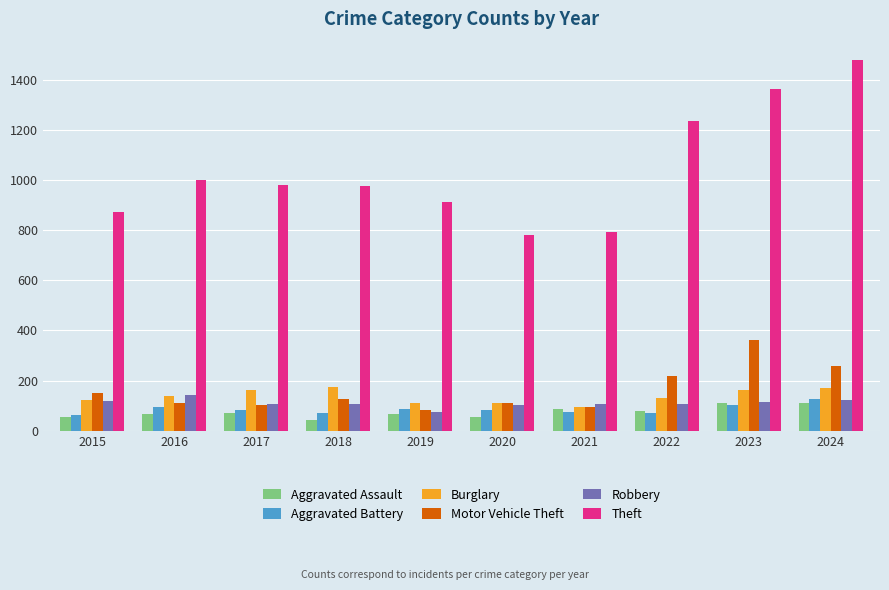

What is the greatest value displayed?

1478